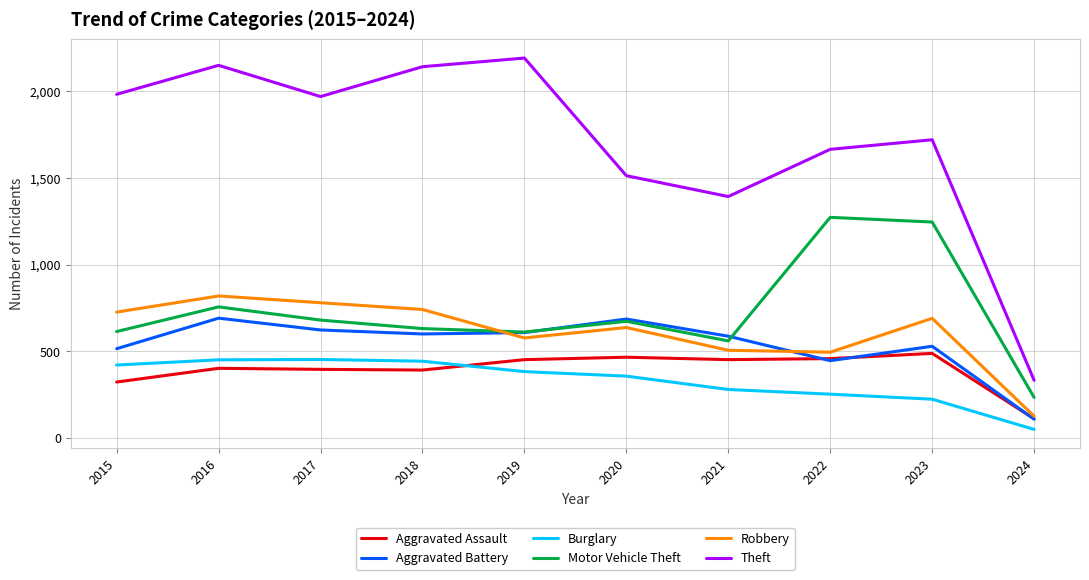

Is the value of Motor Vehicle Theft at 2023 greater than the value of Theft at 2023?

No